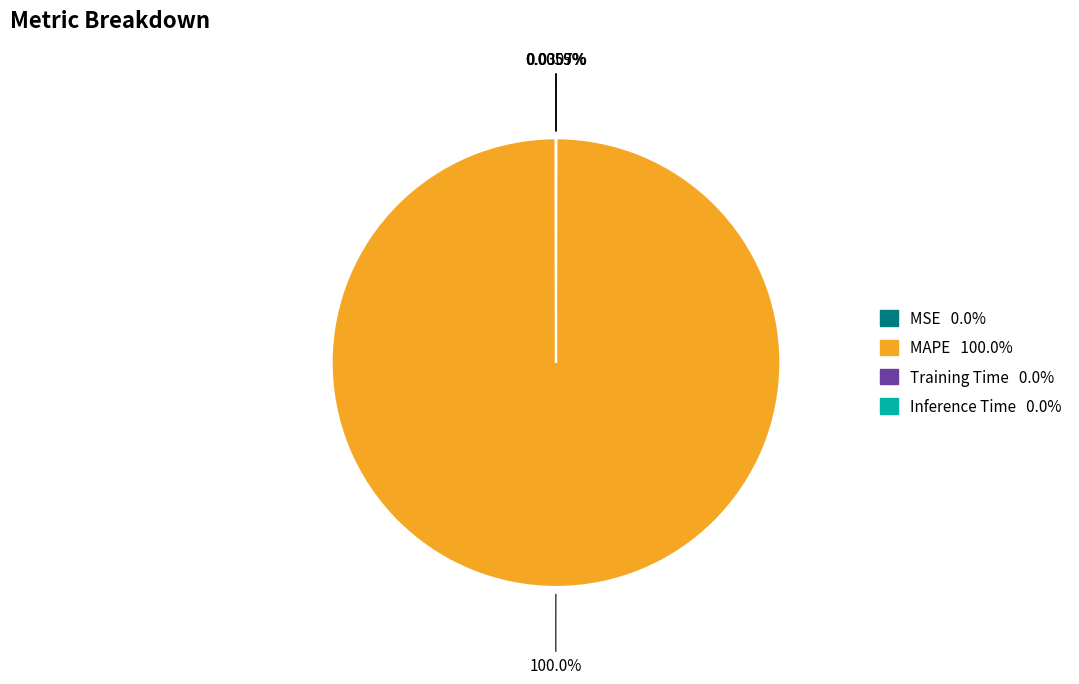

Which slice is the largest?

MAPE